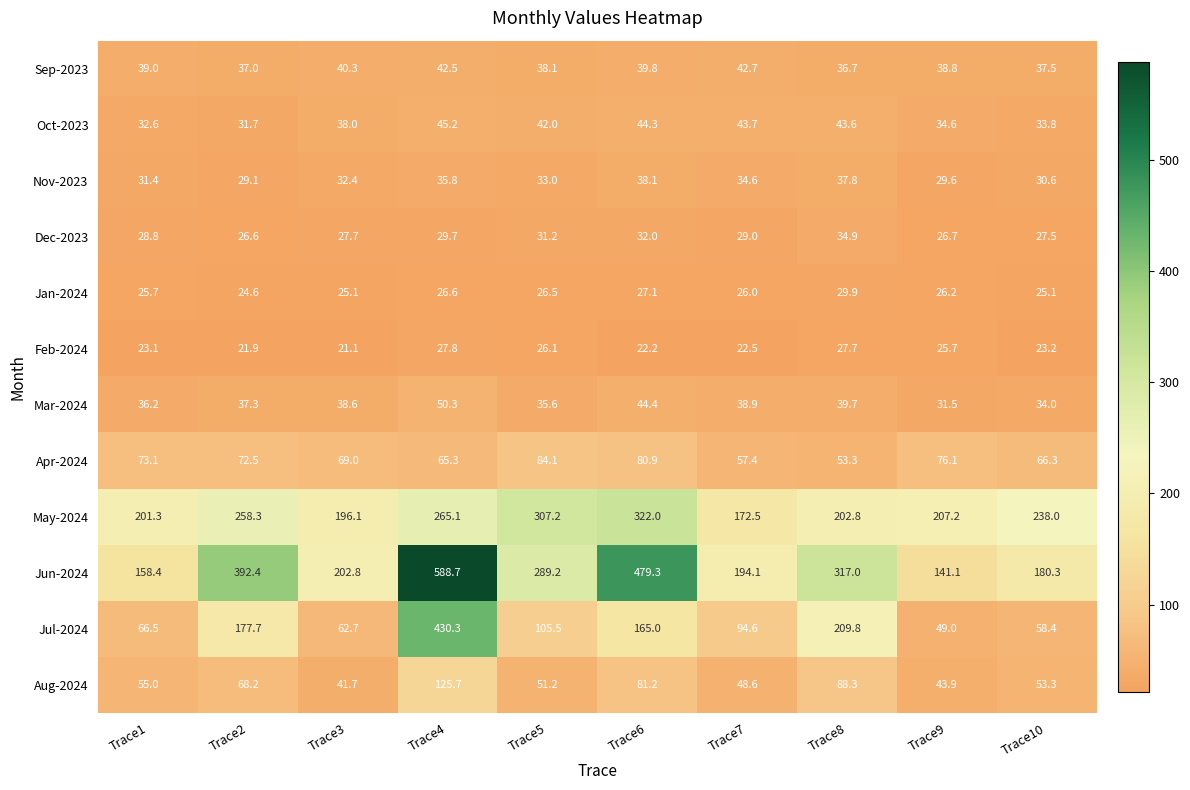

Is the value of Sep-2023 at Trace1 greater than the value of Oct-2023 at Trace7?

No